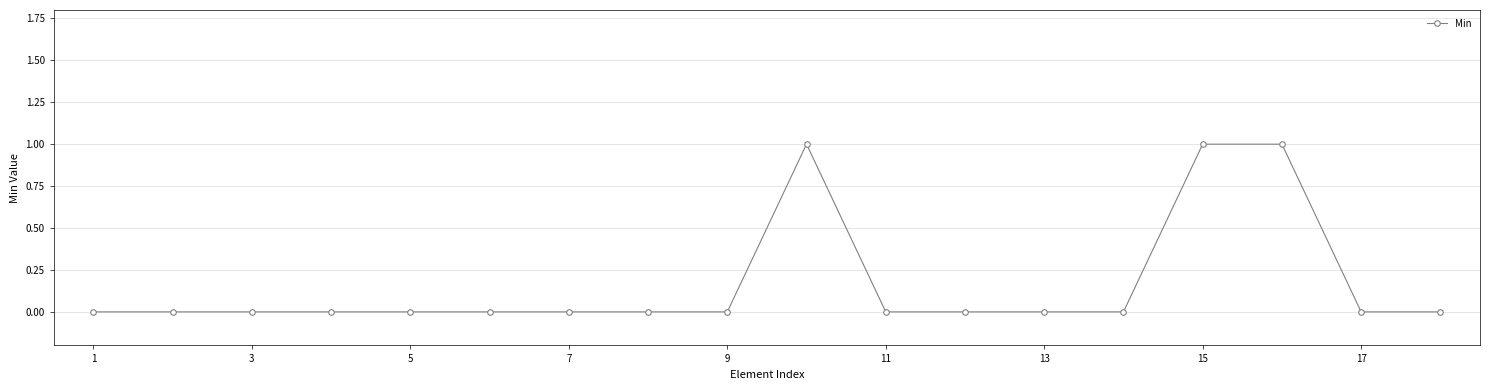

What is the sum of all values?

3